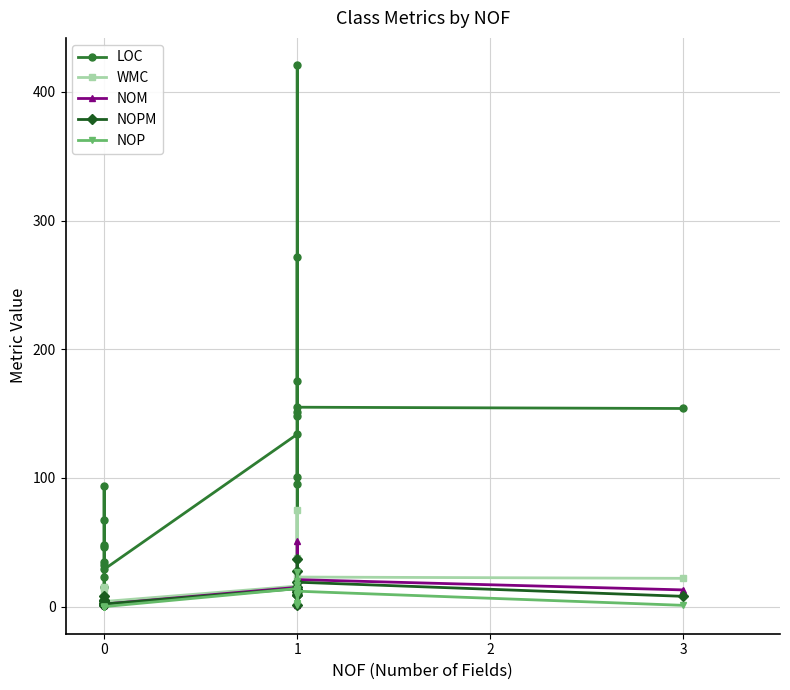

In WMC, how many points are lower than both neighbors (excluding endpoints)?

5